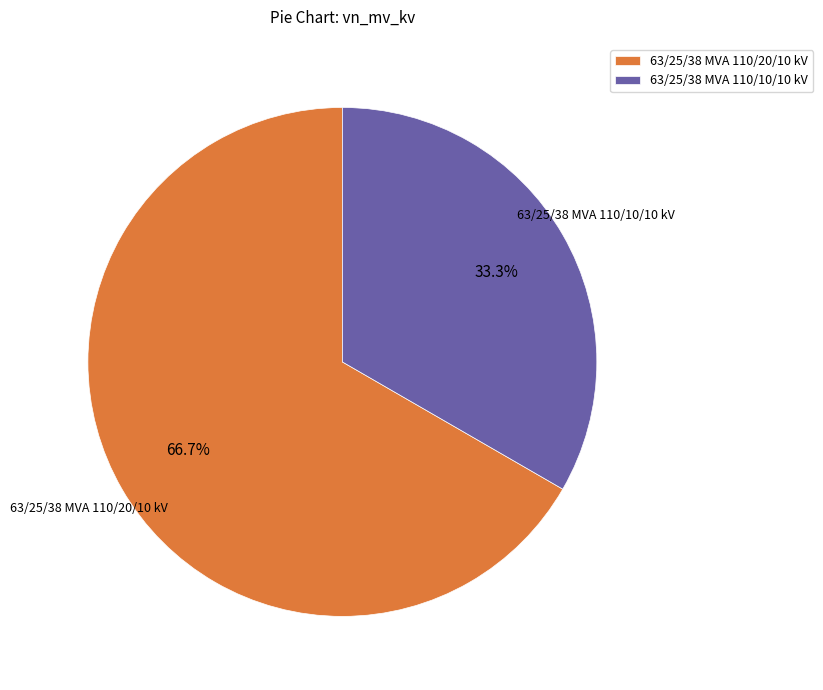

What percentage is the 63/25/38 MVA 110/10/10 kV slice, to the nearest percent?

33%